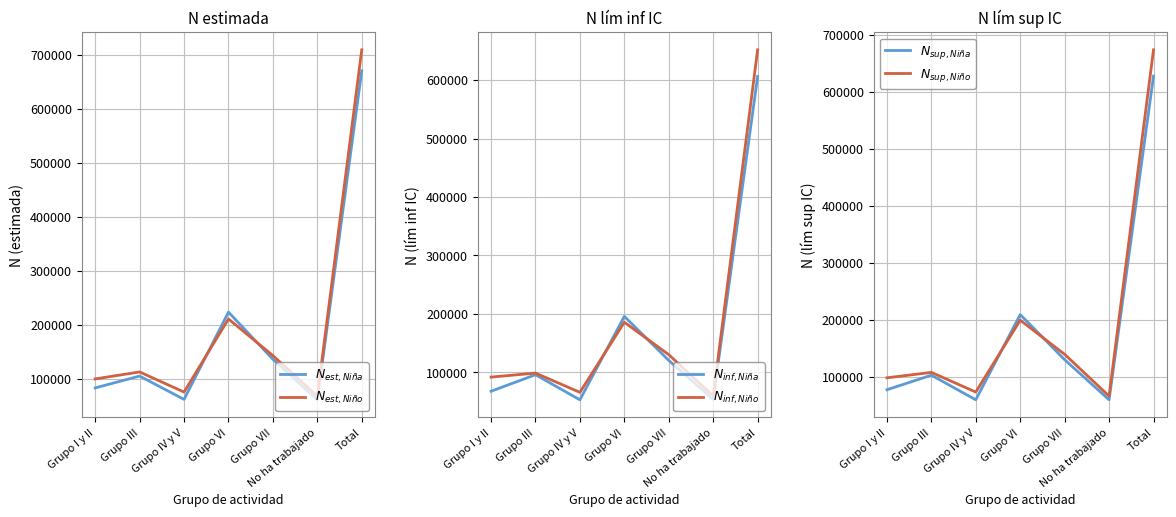

Which category has the highest value in the N est. Niño series?

Total